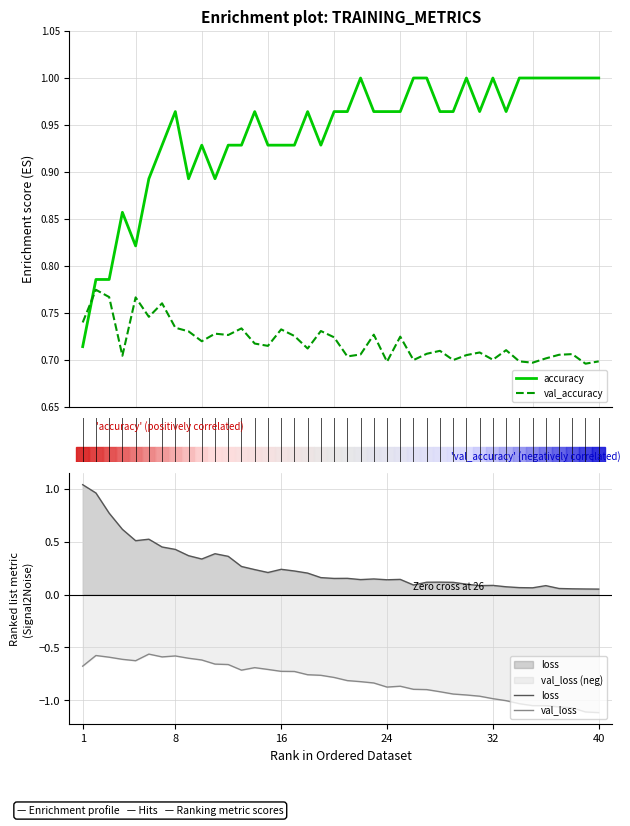

How many times do val_accuracy and accuracy cross each other?

1